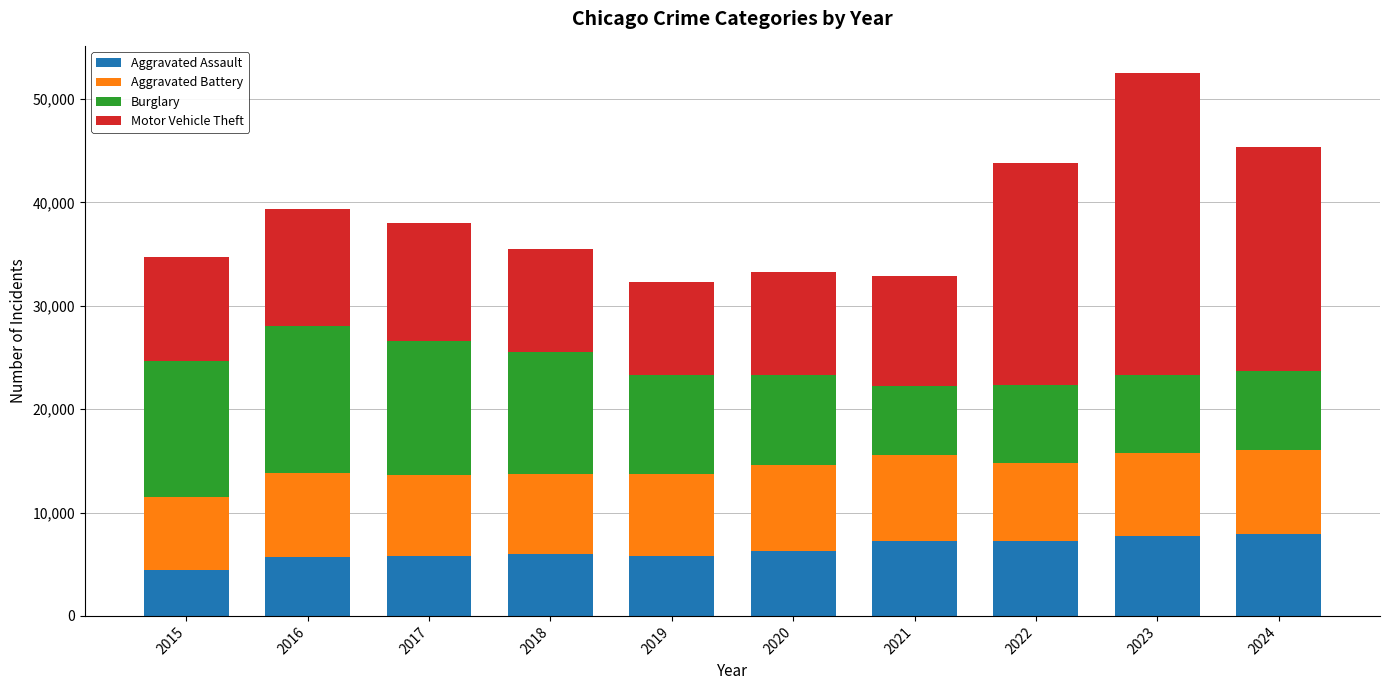

What is the highest value of the Aggravated Assault series?

7899